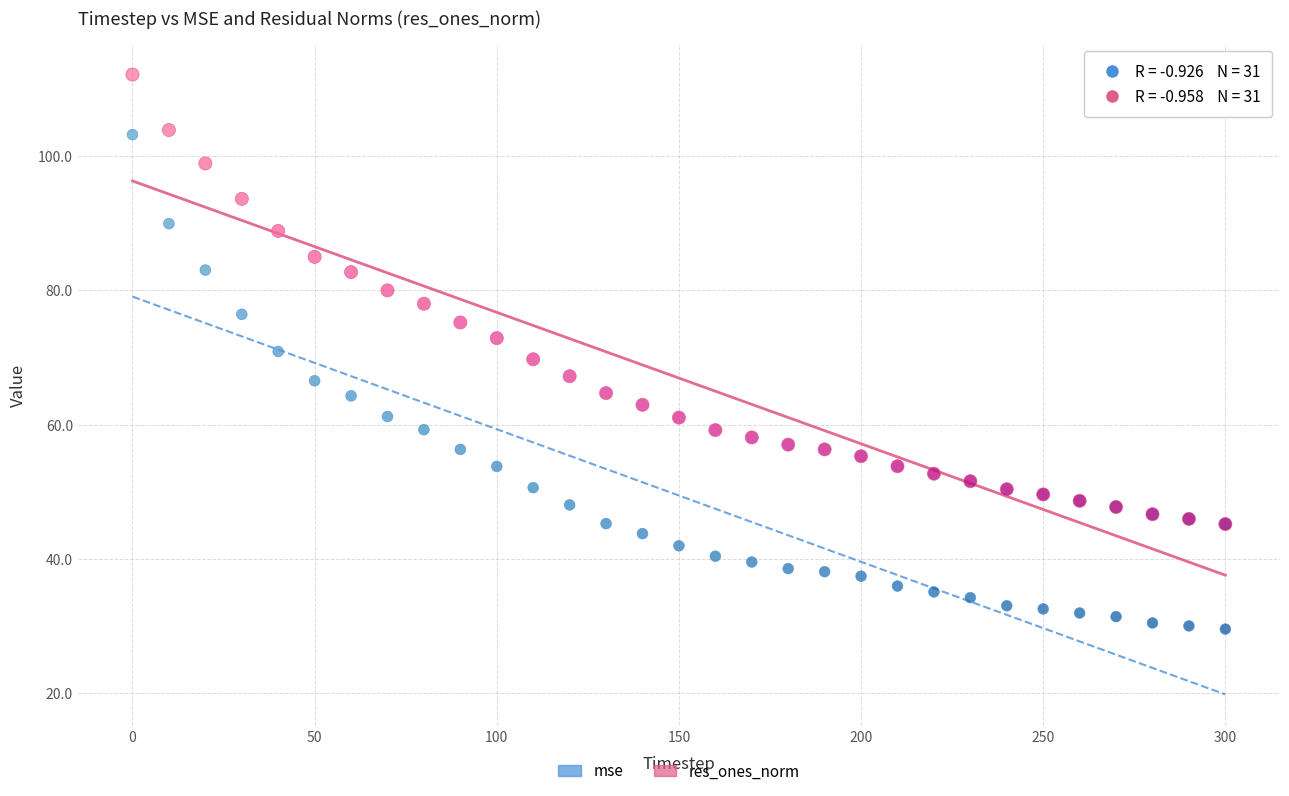

Which series contains the highest Y value?

res_ones_norm